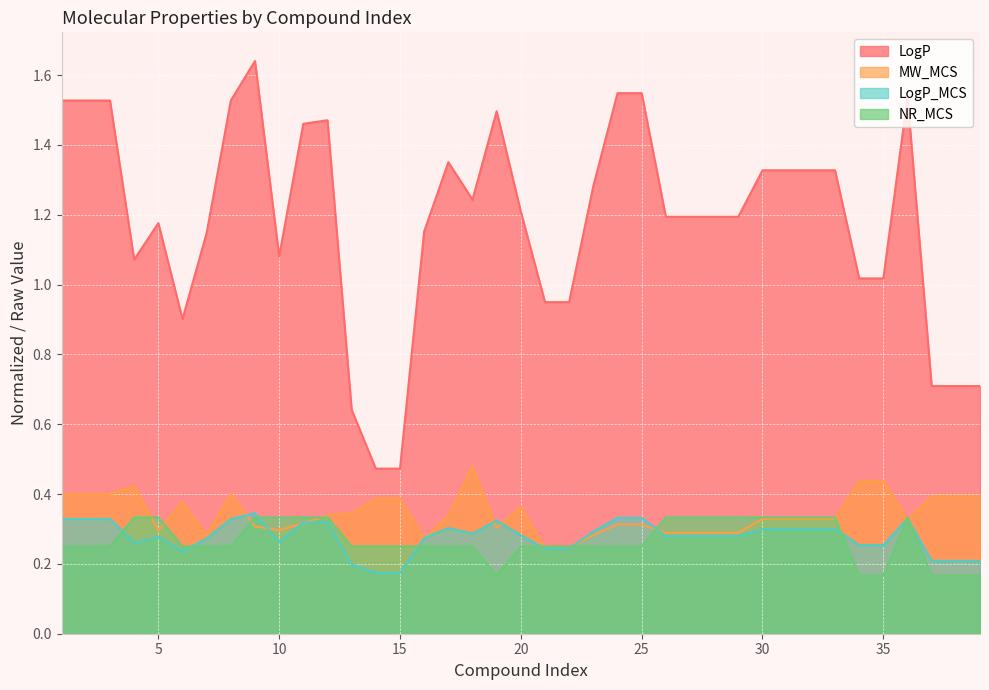

What is the value of the LogP_MCS point at the 10th from the left?

0.3